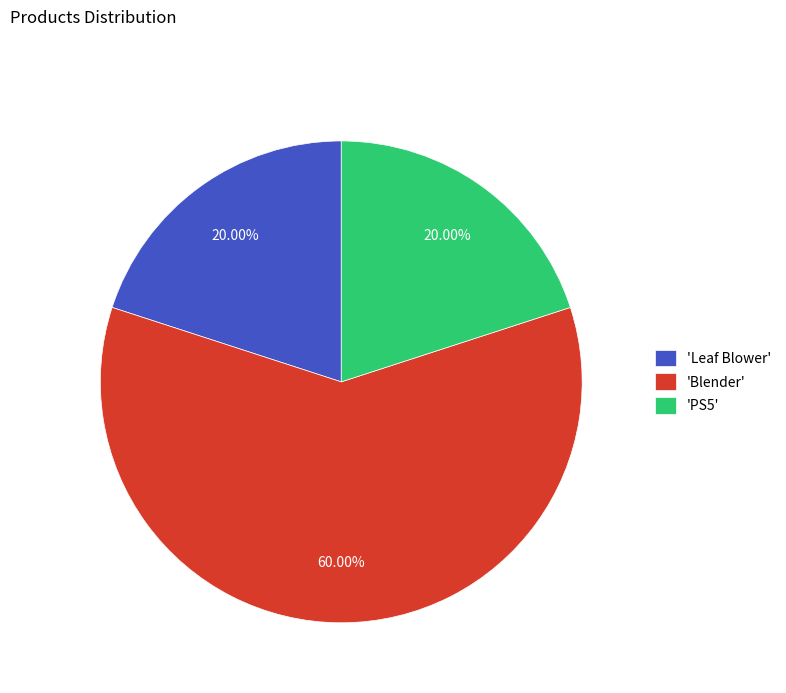

Which has a higher value, 'Leaf Blower' or 'Blender'?

'Blender'